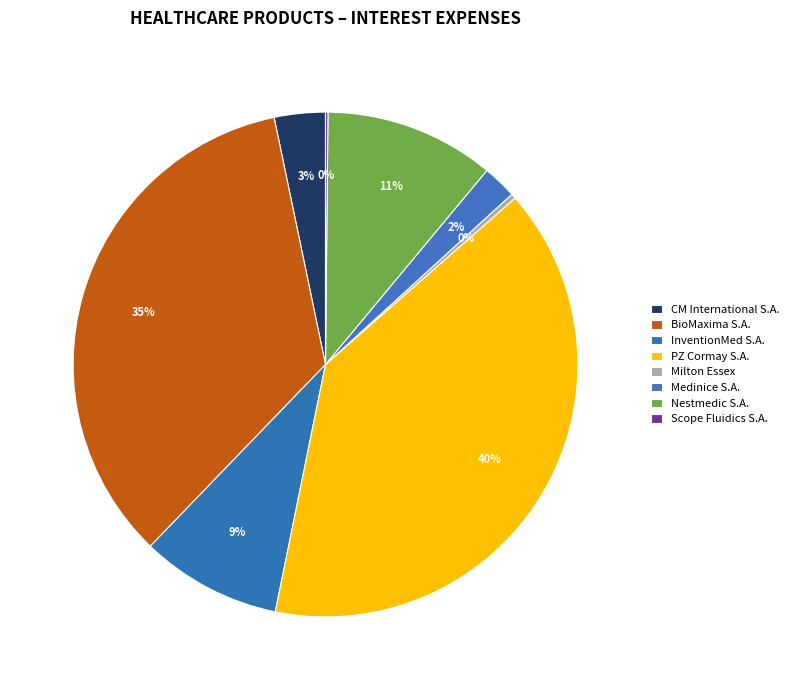

Rank the categories by value from highest to lowest.

PZ Cormay S.A. (WSE:CRM), BioMaxima S.A. (WSE:BMX), Nestmedic S.A. (WSE:NST), InventionMed S.A. (WSE:INM), CM International S.A. (WSE:CMI), Medinice S.A. (WSE:ICE), Milton Essex (WSE:MTN), Scope Fluidics S.A. (WSE:SCP)